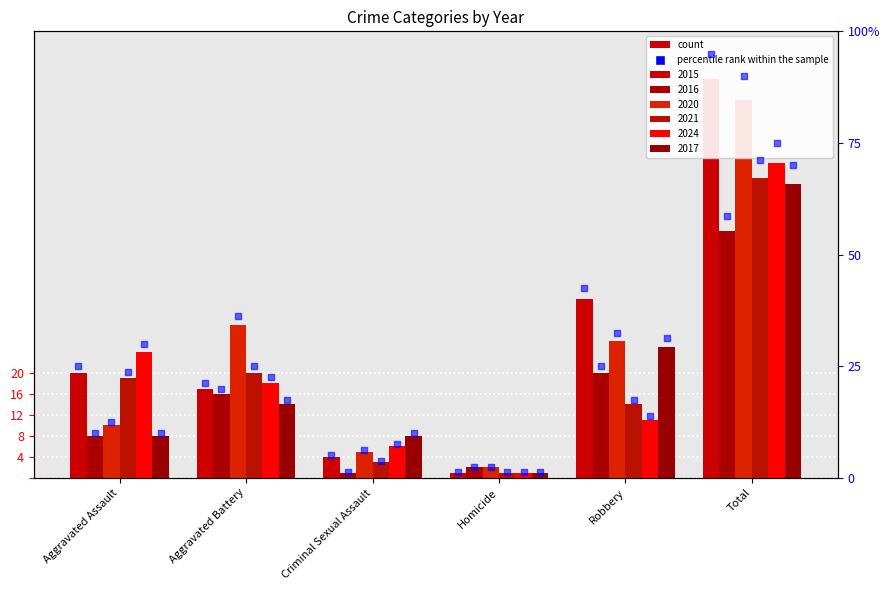

Which series contains the lowest Y value?

2015